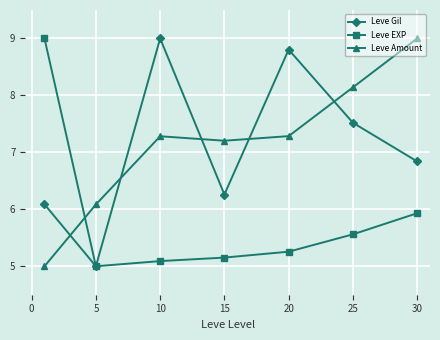

At how many categories does at least one series exceed 8?

5